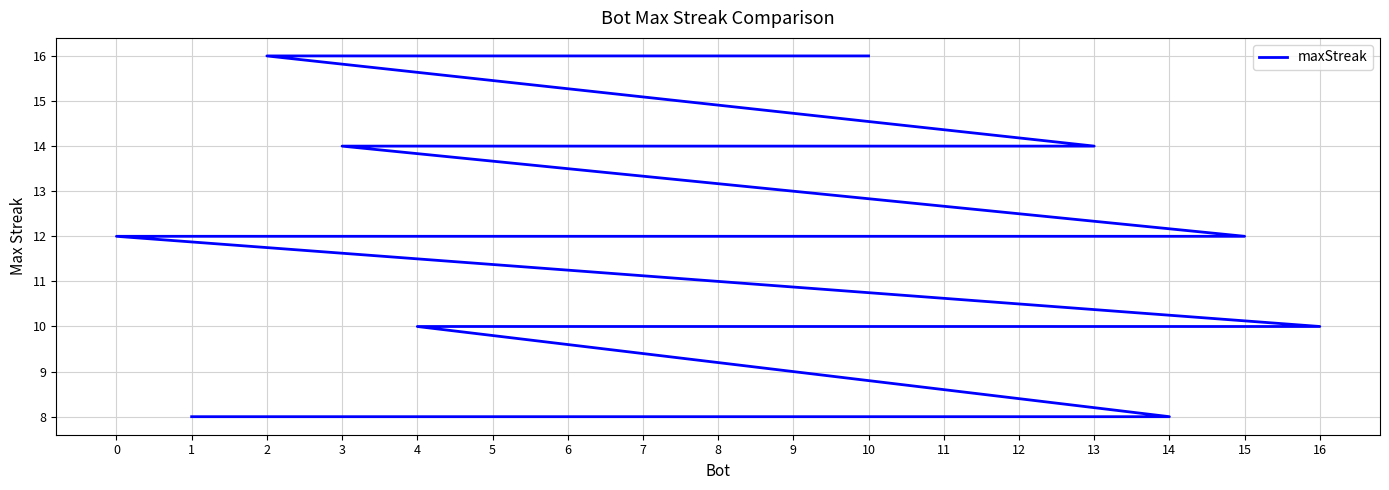

True or false: the data has more than 0 interior local peaks.

False